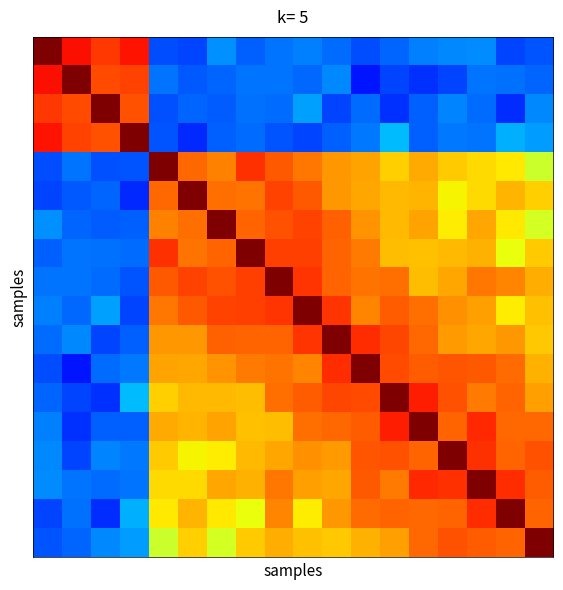

At which category is the sum across all series the highest?

8